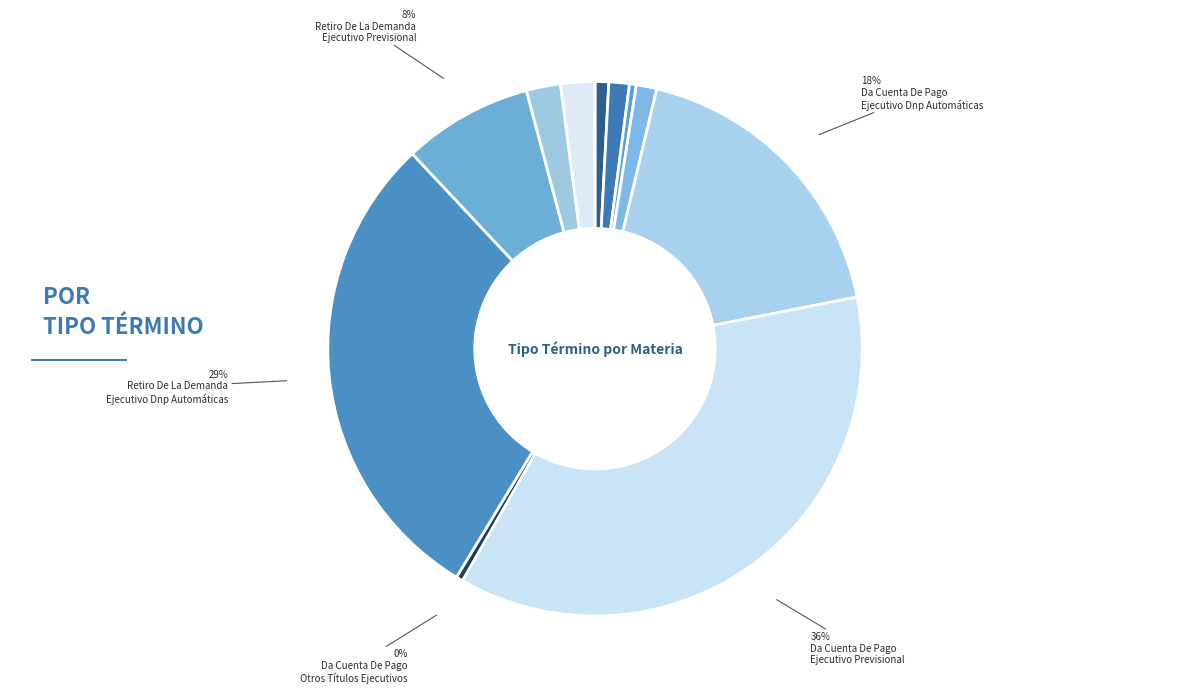

Rank the categories by value from highest to lowest.

Da Cuenta De Pago / Ejecutivo Previsional, Retiro De La Demanda / Ejecutivo Dnp Automáticas, Da Cuenta De Pago / Ejecutivo Dnp Automáticas, Retiro De La Demanda / Ejecutivo Previsional, Término De Ejecución / Cumplimiento, Término De Ejecución / Ejecutivo Previsional, Avenimiento / Cumplimiento, Da Cuenta De Pago / Cumplimiento, Acumulación / Ejecutivo Previsional, Avenimiento / Otros Títulos Ejecutivos, Da Cuenta De Pago / Otros Títulos Ejecutivos